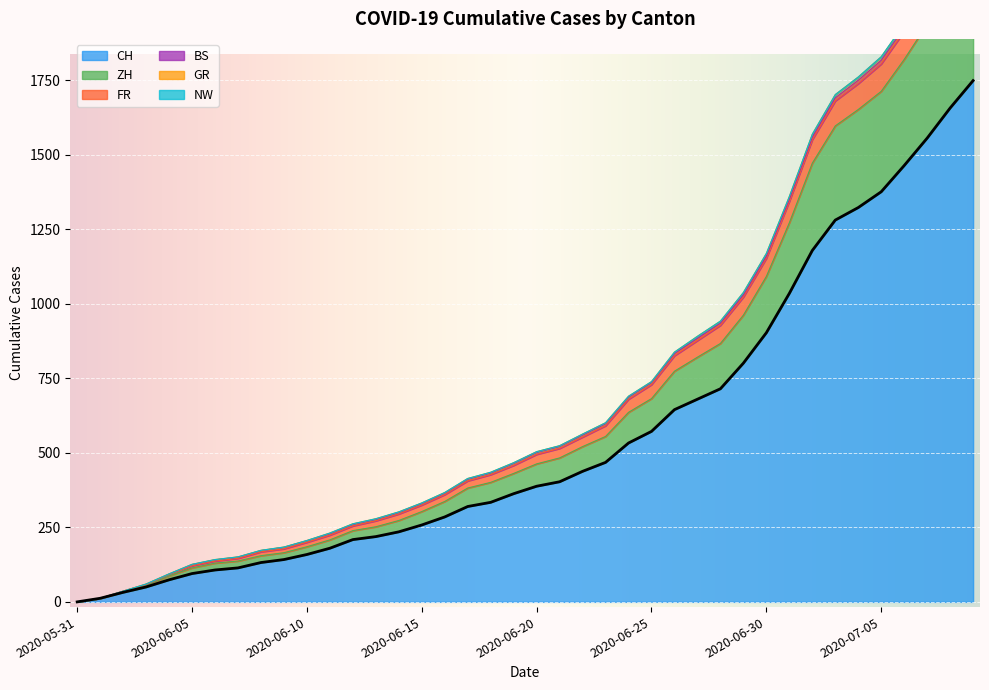

What is the difference between the second highest and second lowest values in the GR series?

2184